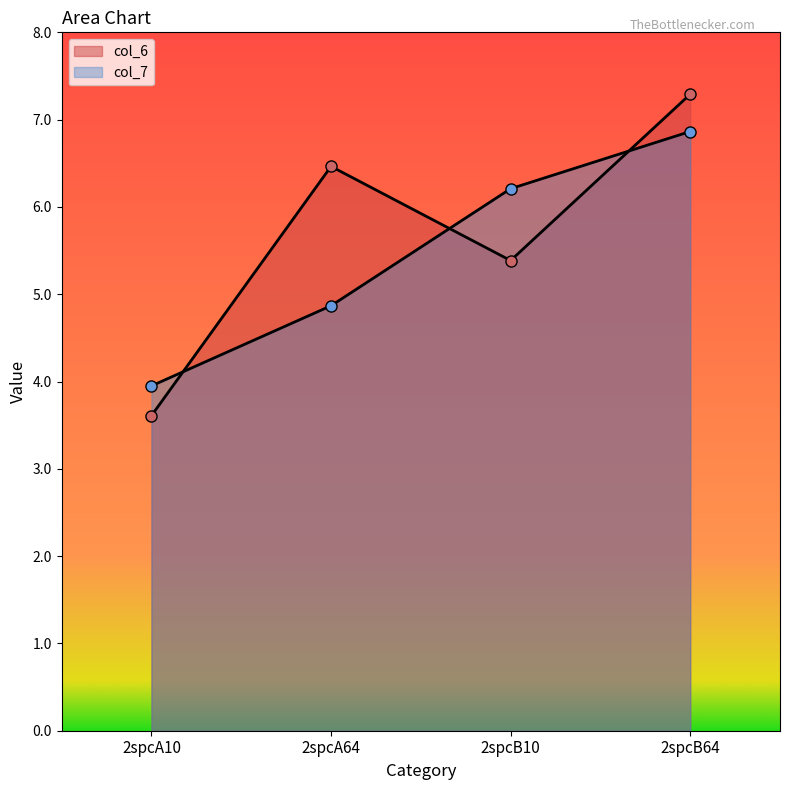

What is the difference between the second highest and minimum values in the col_7 series?

2.3